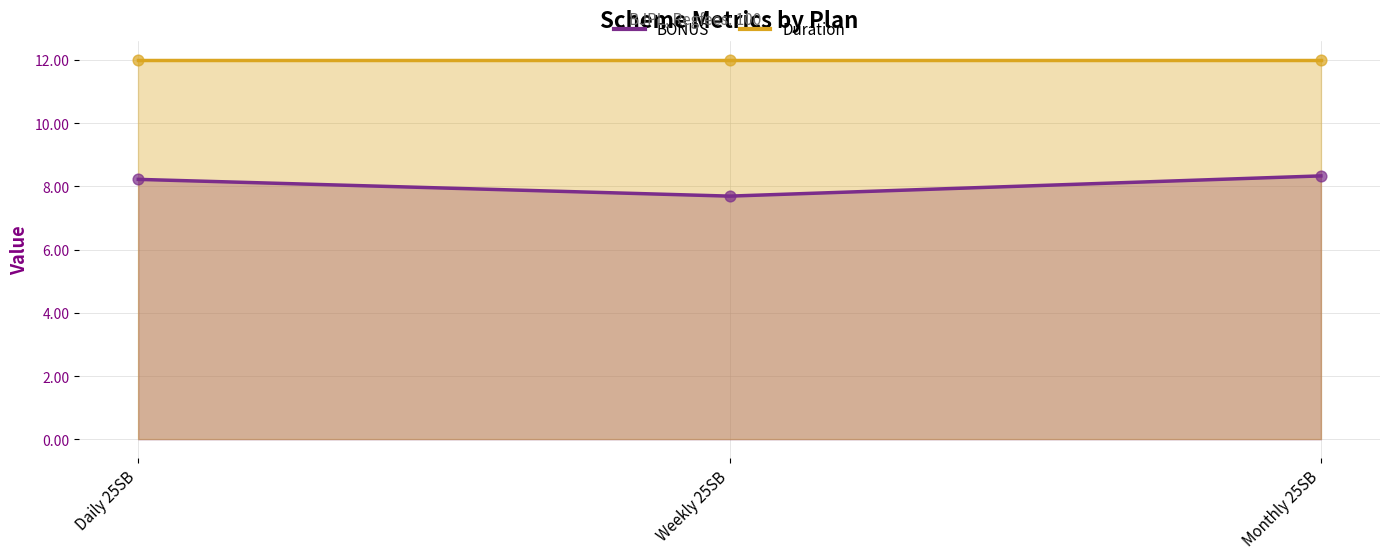

What is the total value across all series at Daily 25SB?

20.2